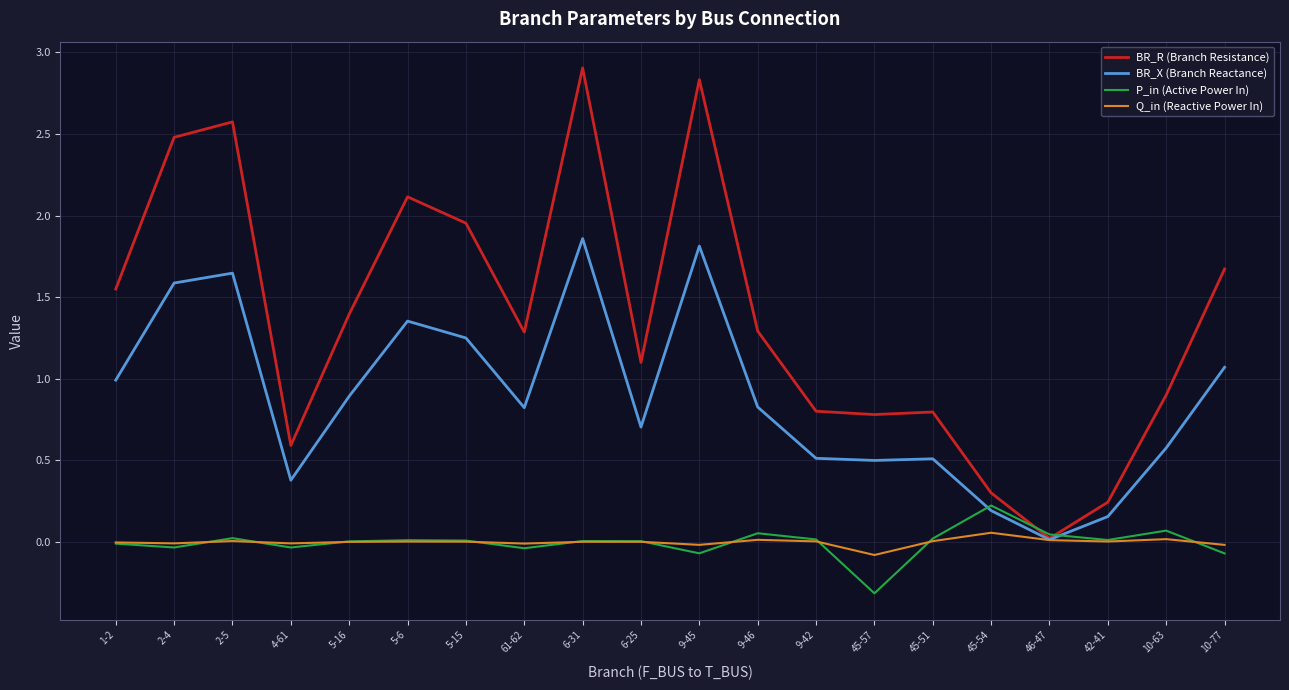

Rank the series by their maximum value, from highest to lowest.

BR_R (Branch Resistance), BR_X (Branch Reactance), P_in (Active Power In), Q_in (Reactive Power In)